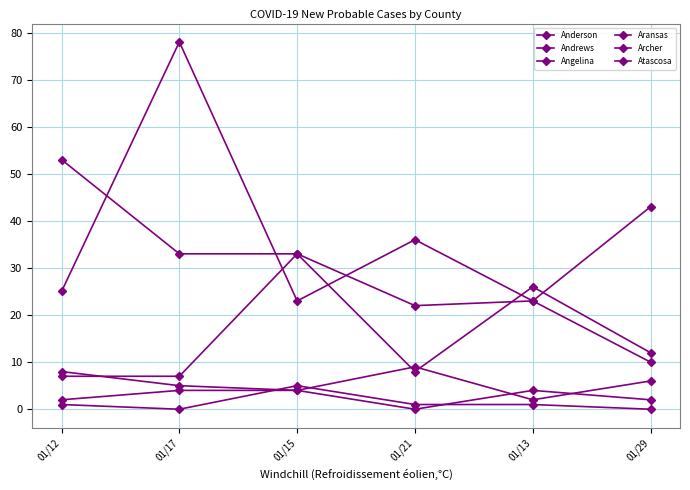

Does the chart have visible grid lines?

Yes